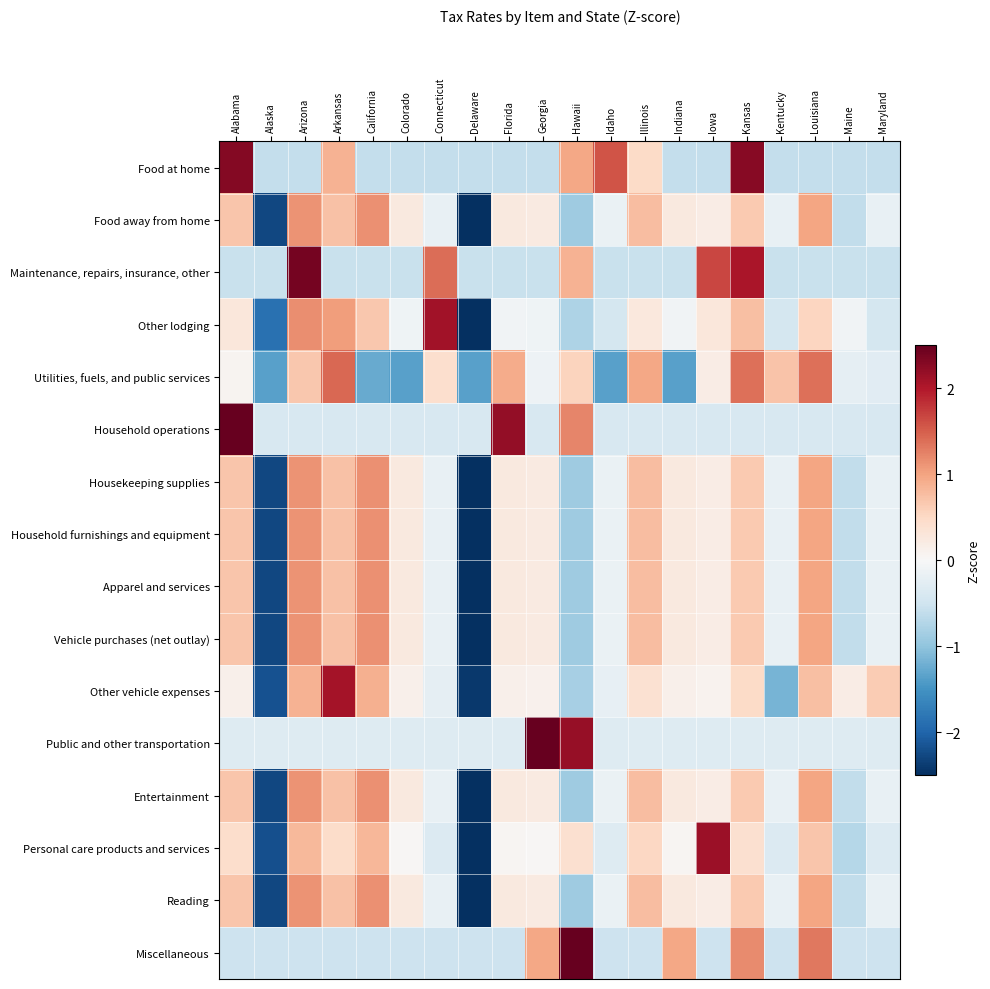

Reading left to right, extract all data points from this chart.

Food at home: Alabama=2.3	Alaska=-0.6	Arizona=-0.6	Arkansas=0.9	California=-0.6	Colorado=-0.6	Connecticut=-0.6	Delaware=-0.6	Florida=-0.6	Georgia=-0.6	Hawaii=1.0	Idaho=1.6	Illinois=0.5	Indiana=-0.6	Iowa=-0.6	Kansas=2.3	Kentucky=-0.6	Louisiana=-0.6	Maine=-0.6	Maryland=-0.6
Food away from home: Alabama=0.7	Alaska=-2.3	Arizona=1.1	Arkansas=0.7	California=1.1	Colorado=0.2	Connecticut=-0.2	Delaware=-2.8	Florida=0.2	Georgia=0.2	Hawaii=-0.9	Idaho=-0.2	Illinois=0.8	Indiana=0.3	Iowa=0.2	Kansas=0.7	Kentucky=-0.2	Louisiana=1.0	Maine=-0.6	Maryland=-0.2
Maintenance, repairs, insurance, other: Alabama=-0.6	Alaska=-0.6	Arizona=2.4	Arkansas=-0.6	California=-0.6	Colorado=-0.6	Connecticut=1.4	Delaware=-0.6	Florida=-0.6	Georgia=-0.6	Hawaii=0.9	Idaho=-0.6	Illinois=-0.6	Indiana=-0.6	Iowa=1.7	Kansas=2.0	Kentucky=-0.6	Louisiana=-0.6	Maine=-0.6	Maryland=-0.6
Other lodging: Alabama=0.3	Alaska=-1.9	Arizona=1.2	Arkansas=1.0	California=0.7	Colorado=-0.1	Connecticut=2.1	Delaware=-2.6	Florida=-0.1	Georgia=-0.1	Hawaii=-0.8	Idaho=-0.4	Illinois=0.3	Indiana=-0.1	Iowa=0.3	Kansas=0.8	Kentucky=-0.4	Louisiana=0.5	Maine=-0.1	Maryland=-0.4
Utilities, fuels, and public services: Alabama=0.1	Alaska=-1.4	Arizona=0.7	Arkansas=1.4	California=-1.3	Colorado=-1.4	Connecticut=0.4	Delaware=-1.4	Florida=0.9	Georgia=-0.1	Hawaii=0.6	Idaho=-1.4	Illinois=1.0	Indiana=-1.4	Iowa=0.2	Kansas=1.4	Kentucky=0.7	Louisiana=1.4	Maine=-0.2	Maryland=-0.3
Household operations: Alabama=3.3	Alaska=-0.4	Arizona=-0.4	Arkansas=-0.4	California=-0.4	Colorado=-0.4	Connecticut=-0.4	Delaware=-0.4	Florida=2.2	Georgia=-0.4	Hawaii=1.2	Idaho=-0.4	Illinois=-0.4	Indiana=-0.4	Iowa=-0.4	Kansas=-0.4	Kentucky=-0.4	Louisiana=-0.4	Maine=-0.4	Maryland=-0.4
Housekeeping supplies: Alabama=0.7	Alaska=-2.3	Arizona=1.1	Arkansas=0.7	California=1.1	Colorado=0.2	Connecticut=-0.2	Delaware=-2.8	Florida=0.2	Georgia=0.2	Hawaii=-0.9	Idaho=-0.2	Illinois=0.8	Indiana=0.3	Iowa=0.2	Kansas=0.7	Kentucky=-0.2	Louisiana=1.0	Maine=-0.6	Maryland=-0.2
Household furnishings and equipment: Alabama=0.7	Alaska=-2.3	Arizona=1.1	Arkansas=0.7	California=1.1	Colorado=0.2	Connecticut=-0.2	Delaware=-2.8	Florida=0.2	Georgia=0.2	Hawaii=-0.9	Idaho=-0.2	Illinois=0.8	Indiana=0.3	Iowa=0.2	Kansas=0.7	Kentucky=-0.2	Louisiana=1.0	Maine=-0.6	Maryland=-0.2
Apparel and services: Alabama=0.7	Alaska=-2.3	Arizona=1.1	Arkansas=0.7	California=1.1	Colorado=0.2	Connecticut=-0.2	Delaware=-2.8	Florida=0.2	Georgia=0.2	Hawaii=-0.9	Idaho=-0.2	Illinois=0.8	Indiana=0.3	Iowa=0.2	Kansas=0.7	Kentucky=-0.2	Louisiana=1.0	Maine=-0.6	Maryland=-0.2
Vehicle purchases (net outlay): Alabama=0.7	Alaska=-2.3	Arizona=1.1	Arkansas=0.7	California=1.1	Colorado=0.2	Connecticut=-0.2	Delaware=-2.8	Florida=0.2	Georgia=0.2	Hawaii=-0.9	Idaho=-0.2	Illinois=0.8	Indiana=0.3	Iowa=0.2	Kansas=0.7	Kentucky=-0.2	Louisiana=1.0	Maine=-0.6	Maryland=-0.2
Other vehicle expenses: Alabama=0.1	Alaska=-2.2	Arizona=0.9	Arkansas=2.1	California=0.9	Colorado=0.1	Connecticut=-0.2	Delaware=-2.4	Florida=0.1	Georgia=0.1	Hawaii=-0.8	Idaho=-0.2	Illinois=0.4	Indiana=0.1	Iowa=0.1	Kansas=0.5	Kentucky=-1.2	Louisiana=0.8	Maine=0.2	Maryland=0.6
Public and other transportation: Alabama=-0.3	Alaska=-0.3	Arizona=-0.3	Arkansas=-0.3	California=-0.3	Colorado=-0.3	Connecticut=-0.3	Delaware=-0.3	Florida=-0.3	Georgia=3.7	Hawaii=2.2	Idaho=-0.3	Illinois=-0.3	Indiana=-0.3	Iowa=-0.3	Kansas=-0.3	Kentucky=-0.3	Louisiana=-0.3	Maine=-0.3	Maryland=-0.3
Entertainment: Alabama=0.7	Alaska=-2.3	Arizona=1.1	Arkansas=0.7	California=1.1	Colorado=0.2	Connecticut=-0.2	Delaware=-2.8	Florida=0.2	Georgia=0.2	Hawaii=-0.9	Idaho=-0.2	Illinois=0.8	Indiana=0.3	Iowa=0.2	Kansas=0.7	Kentucky=-0.2	Louisiana=1.0	Maine=-0.6	Maryland=-0.2
Personal care products and services: Alabama=0.4	Alaska=-2.2	Arizona=0.8	Arkansas=0.5	California=0.8	Colorado=0.0	Connecticut=-0.3	Delaware=-2.6	Florida=0.0	Georgia=0.0	Hawaii=0.4	Idaho=-0.3	Illinois=0.5	Indiana=0.0	Iowa=2.1	Kansas=0.4	Kentucky=-0.3	Louisiana=0.7	Maine=-0.7	Maryland=-0.3
Reading: Alabama=0.7	Alaska=-2.3	Arizona=1.1	Arkansas=0.7	California=1.1	Colorado=0.2	Connecticut=-0.2	Delaware=-2.8	Florida=0.2	Georgia=0.2	Hawaii=-0.9	Idaho=-0.2	Illinois=0.8	Indiana=0.3	Iowa=0.2	Kansas=0.7	Kentucky=-0.2	Louisiana=1.0	Maine=-0.6	Maryland=-0.2
Miscellaneous: Alabama=-0.5	Alaska=-0.5	Arizona=-0.5	Arkansas=-0.5	California=-0.5	Colorado=-0.5	Connecticut=-0.5	Delaware=-0.5	Florida=-0.5	Georgia=1.0	Hawaii=3.3	Idaho=-0.5	Illinois=-0.5	Indiana=1.0	Iowa=-0.5	Kansas=1.2	Kentucky=-0.5	Louisiana=1.3	Maine=-0.5	Maryland=-0.5